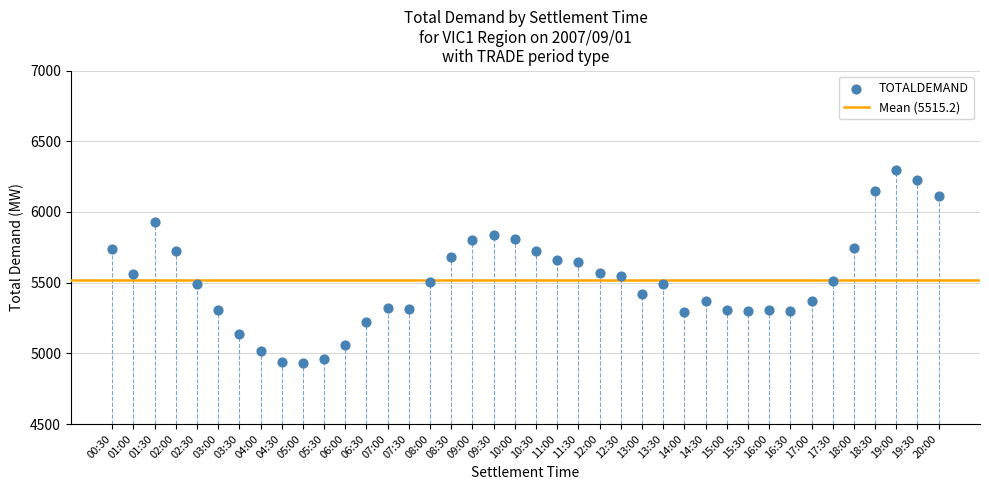

What is the range of Y values (max minus min)?

1362.5